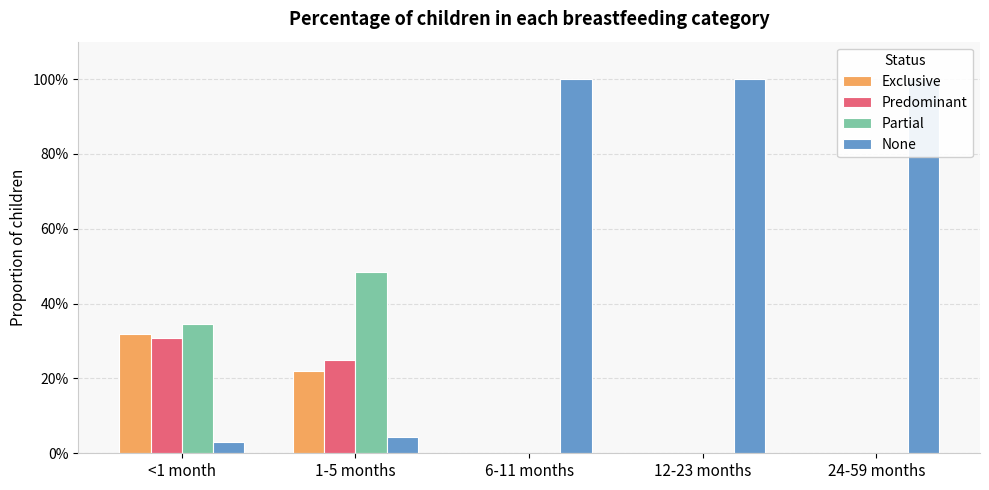

What are all the series names shown in the legend?

Exclusive, Predominant, Partial, None